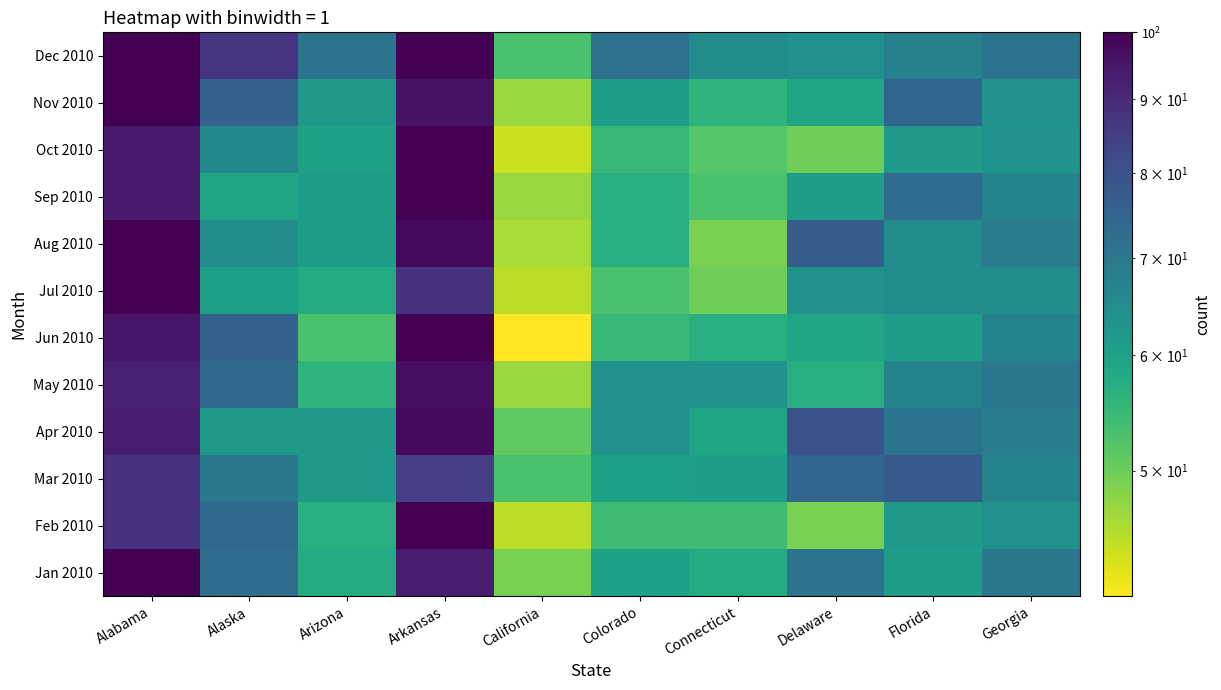

At which category is the sum across all series the highest?

Arkansas